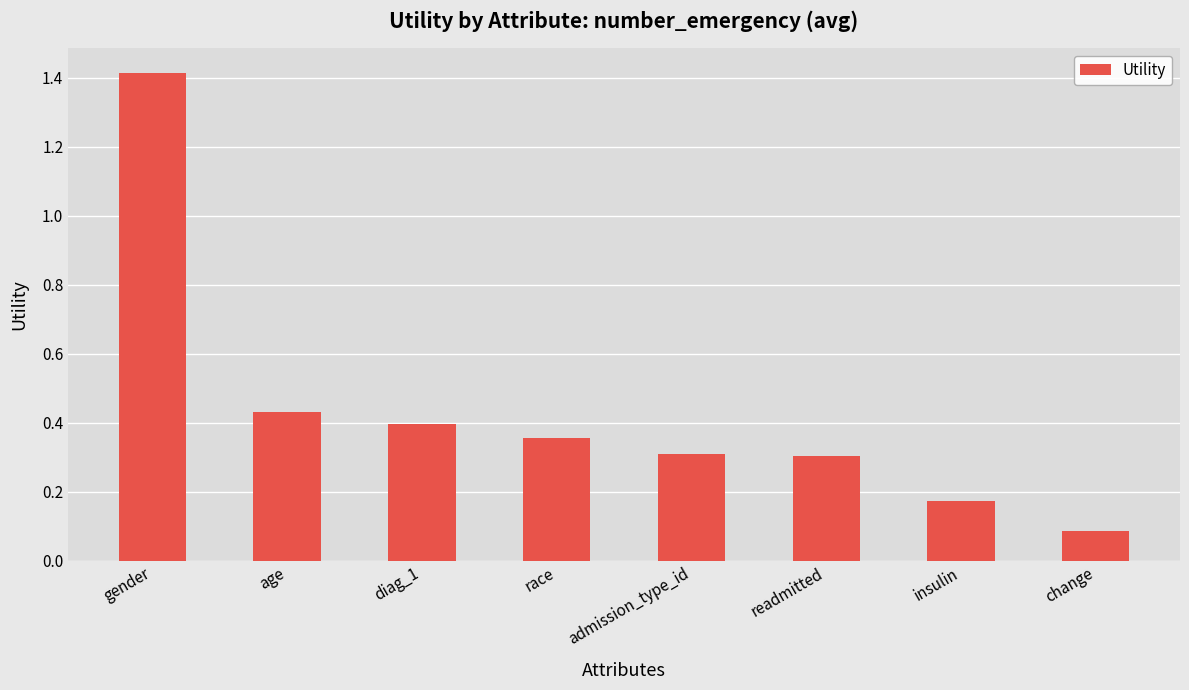

Is it true that the value at age is 0.6?

False